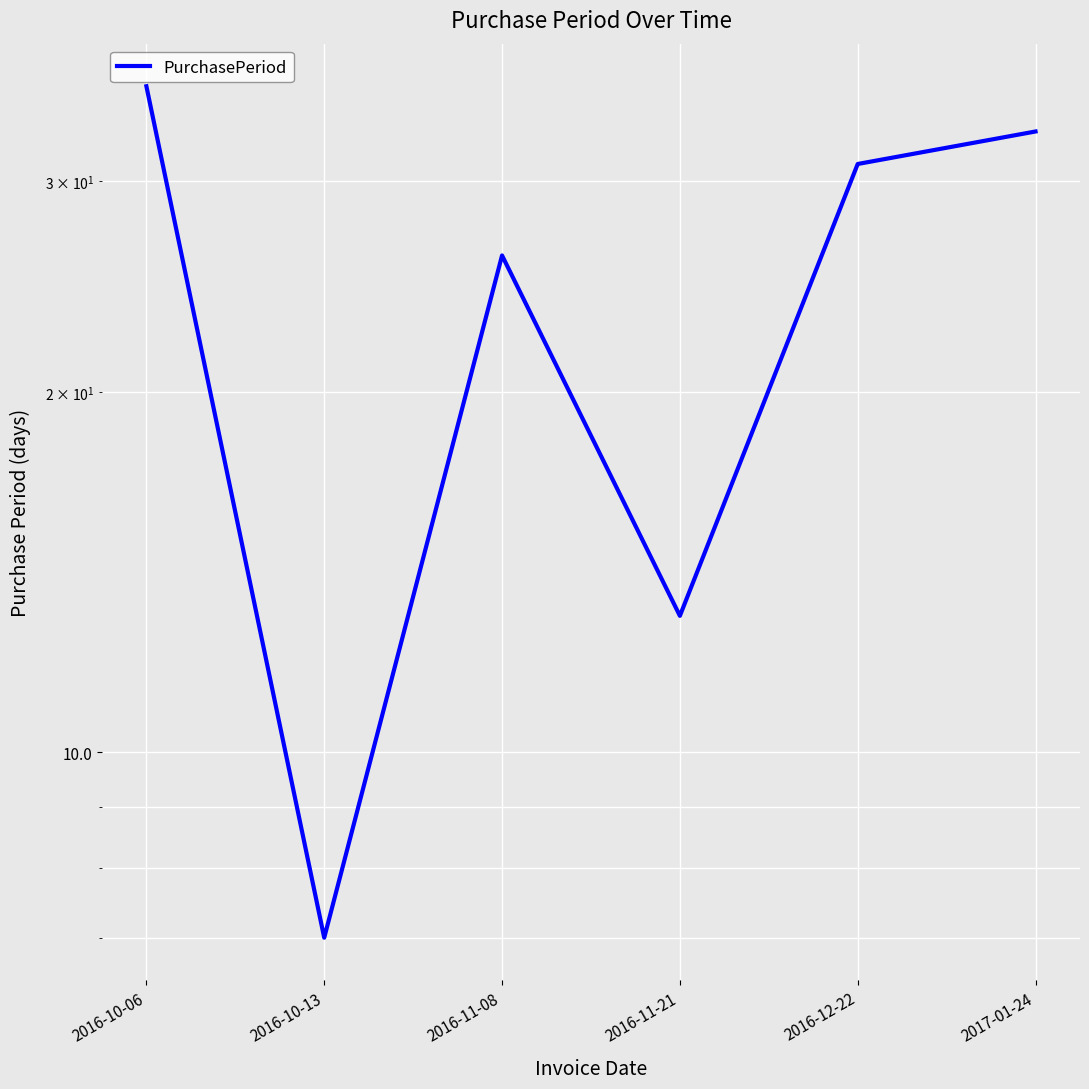

What is the approximate value at 2016-11-21, to the nearest 5?

15